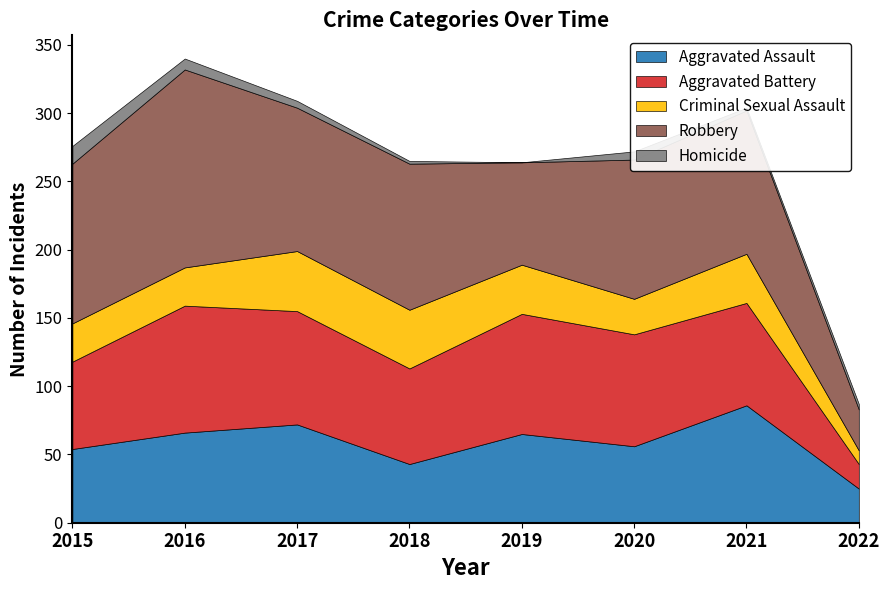

What is the sum of all Aggravated Assault values?

467